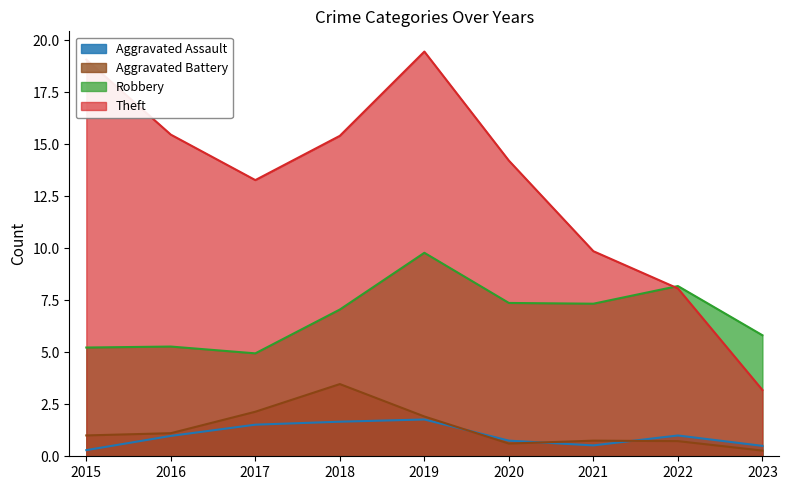

At which label does Theft first exceed 12?

2015